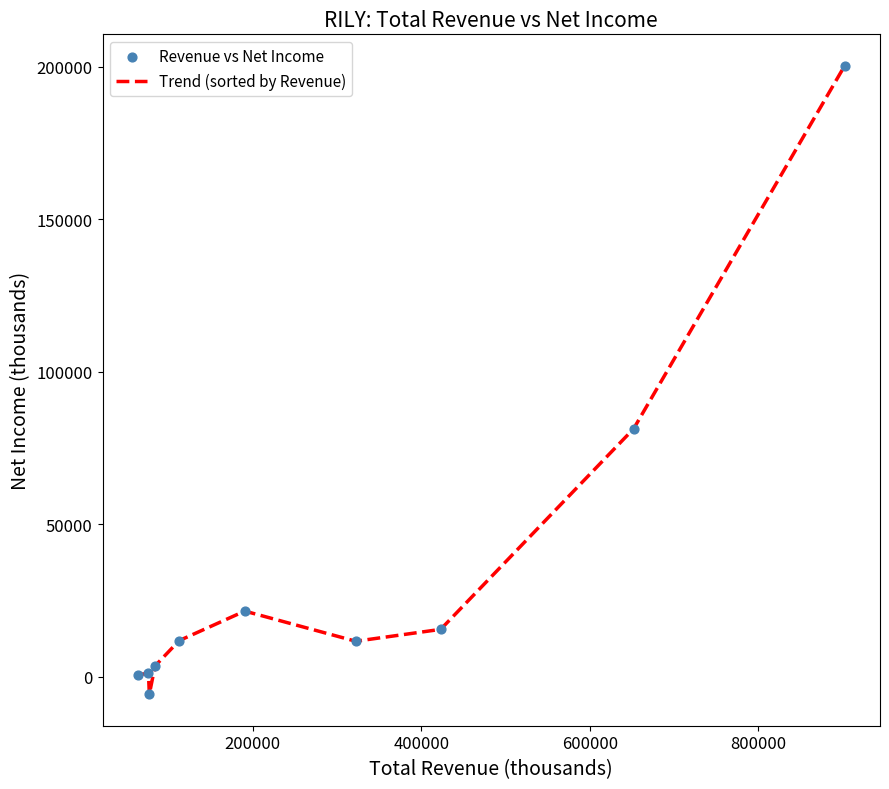

What is the minimum value shown in the chart?

-5800